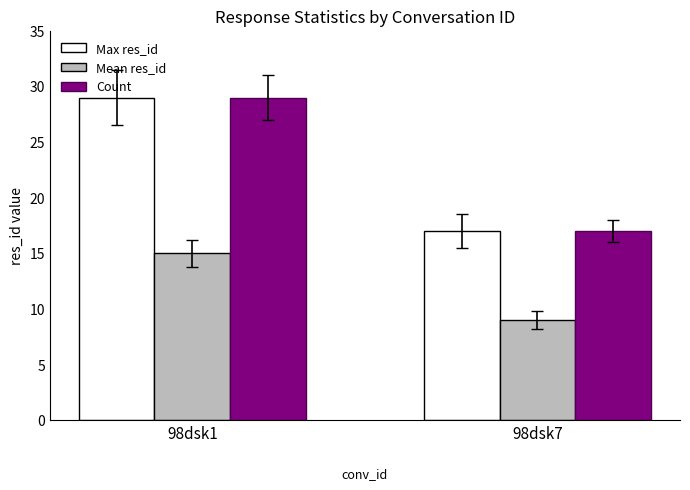

What is the difference between the highest and lowest values at 98dsk1?

14